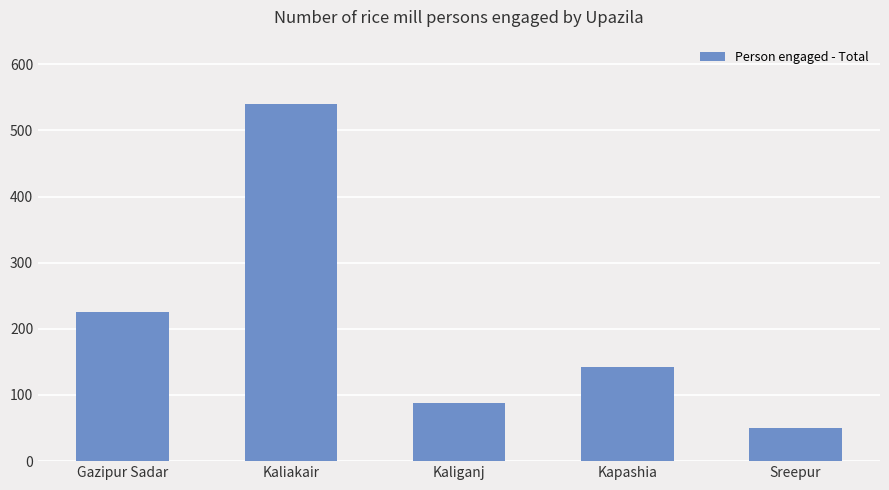

Which label corresponds to the largest value in the chart?

Kaliakair